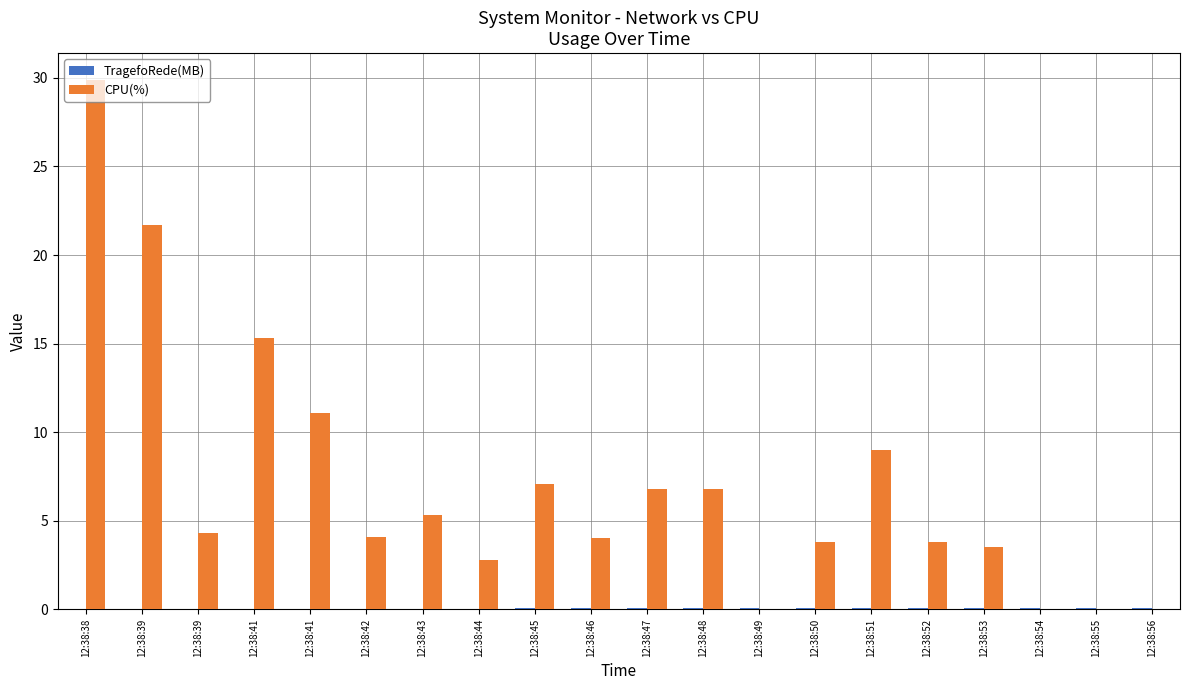

Is the value of CPU(%) at 12:38:47 greater than the value of TragefoRede(MB) at 12:38:55?

Yes